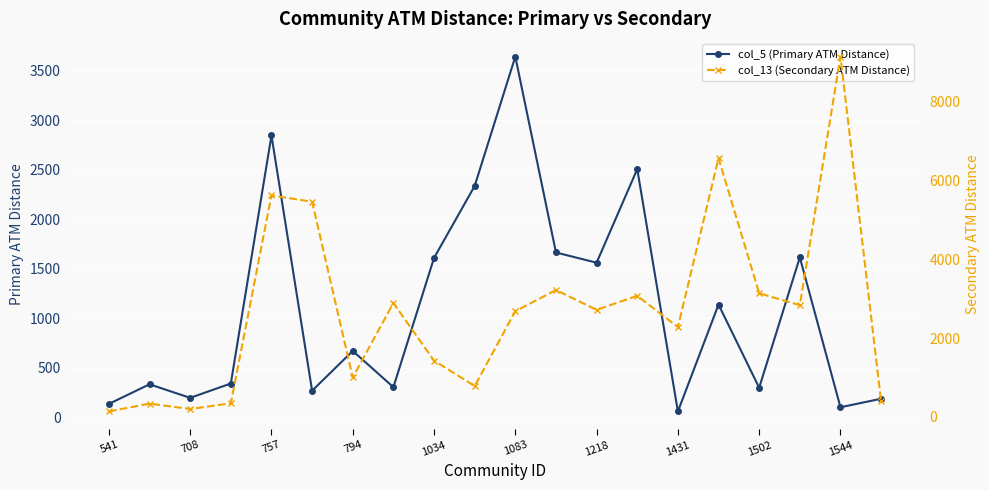

The col_5 (Primary ATM Distance) series shows 482 at 1218. True or false?

False